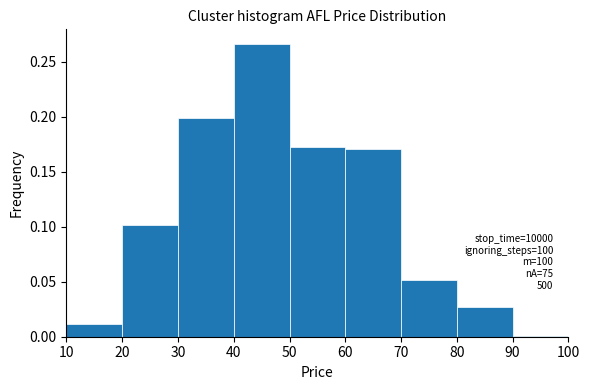

Which range on the x-axis has the tallest bar?

40 to 50